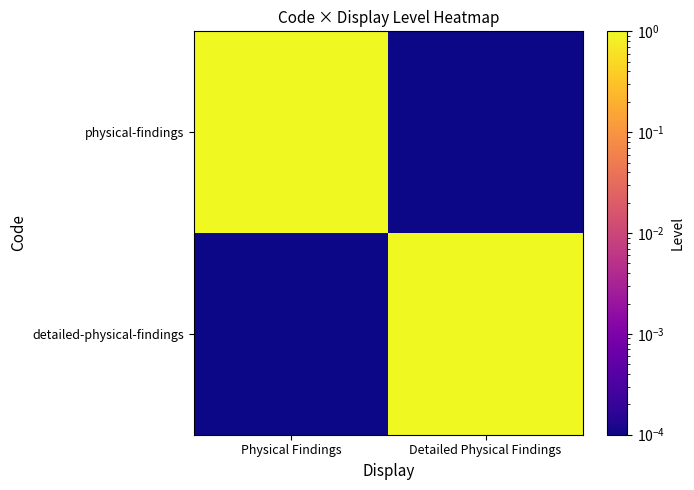

At which category is the sum across all series the highest?

Physical Findings